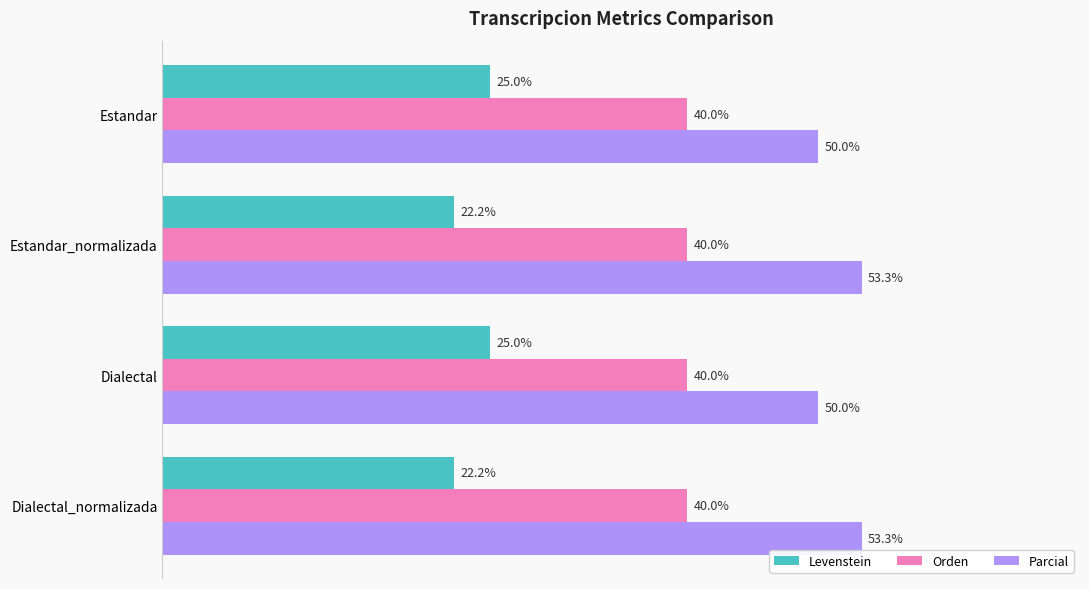

Rank the series at Estandar_normalizada from highest to lowest value.

Parcial, Orden, Levenstein